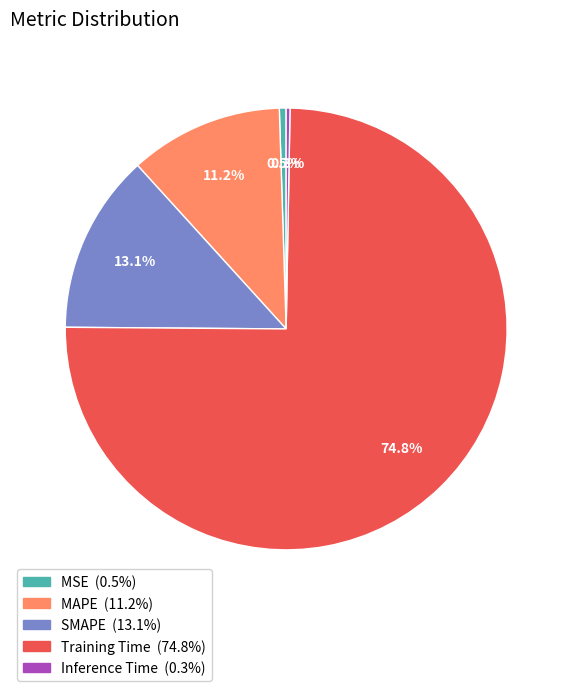

Is it true that MAPE is 1% of the pie?

False